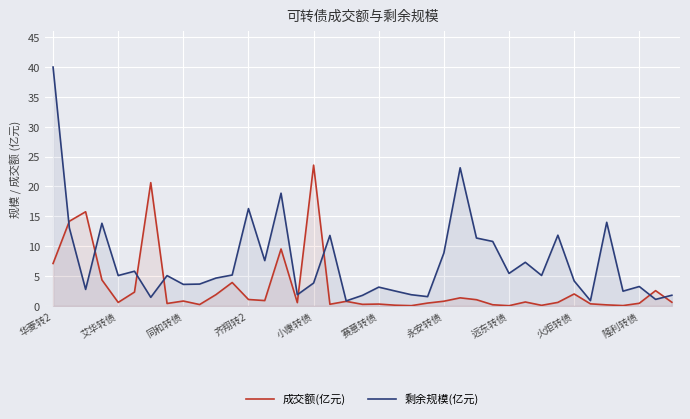

Which series has the widest spread of values?

剩余规模(亿元)